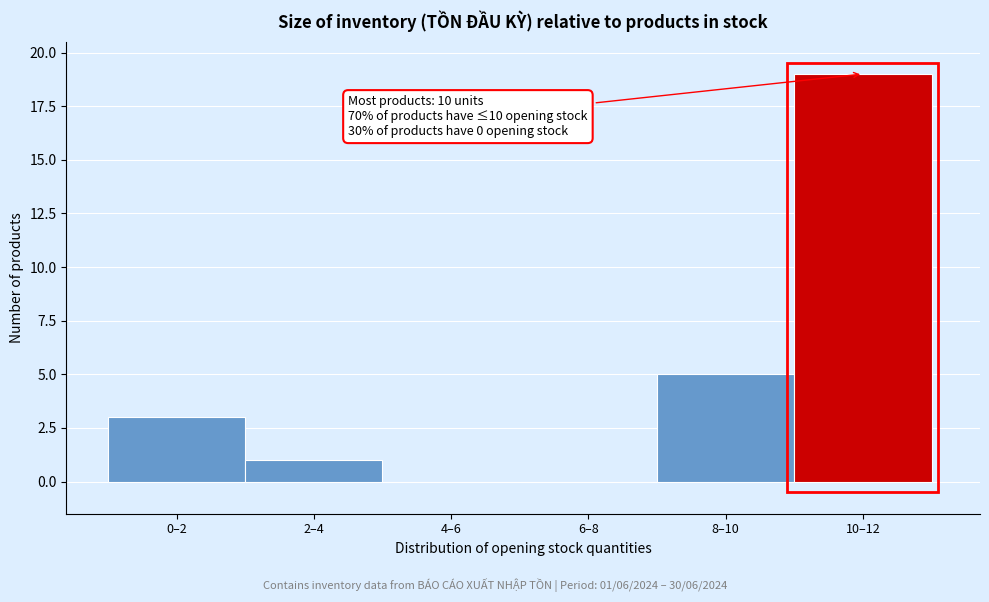

Reading left to right, extract all data points from this chart.

0–2=3	2–4=1	4–6=0	6–8=0	8–10=5	10–12=19